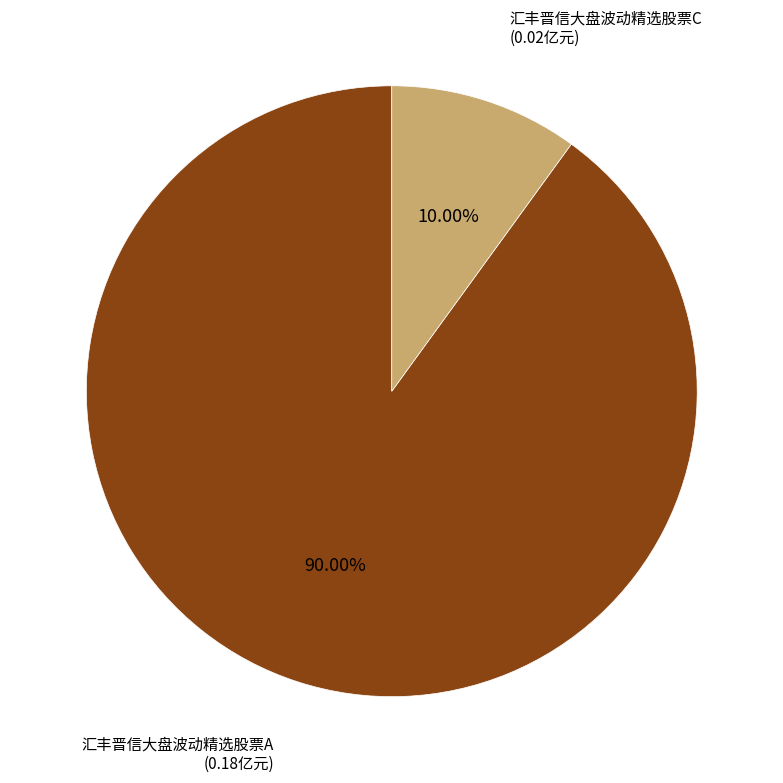

Is there any slice that represents more than half of the pie?

Yes